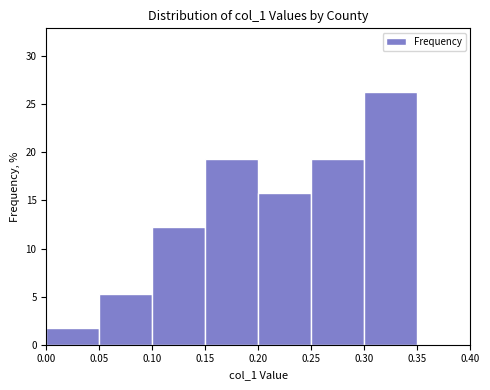

Over which range of the x-axis is the bar tallest?

0.30 to 0.35